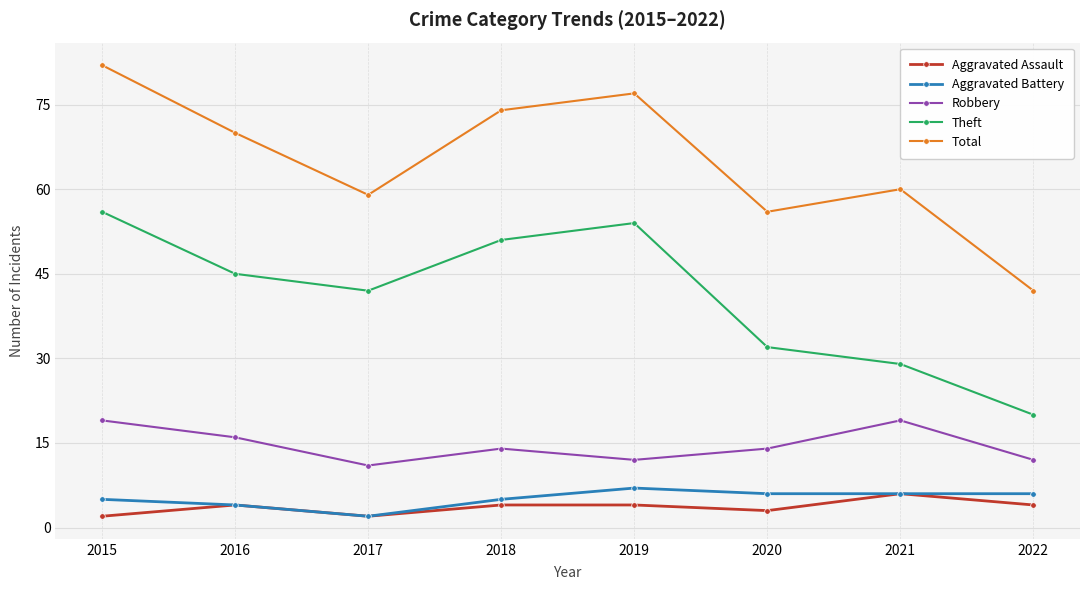

Which category has the highest value in the Total series?

2015